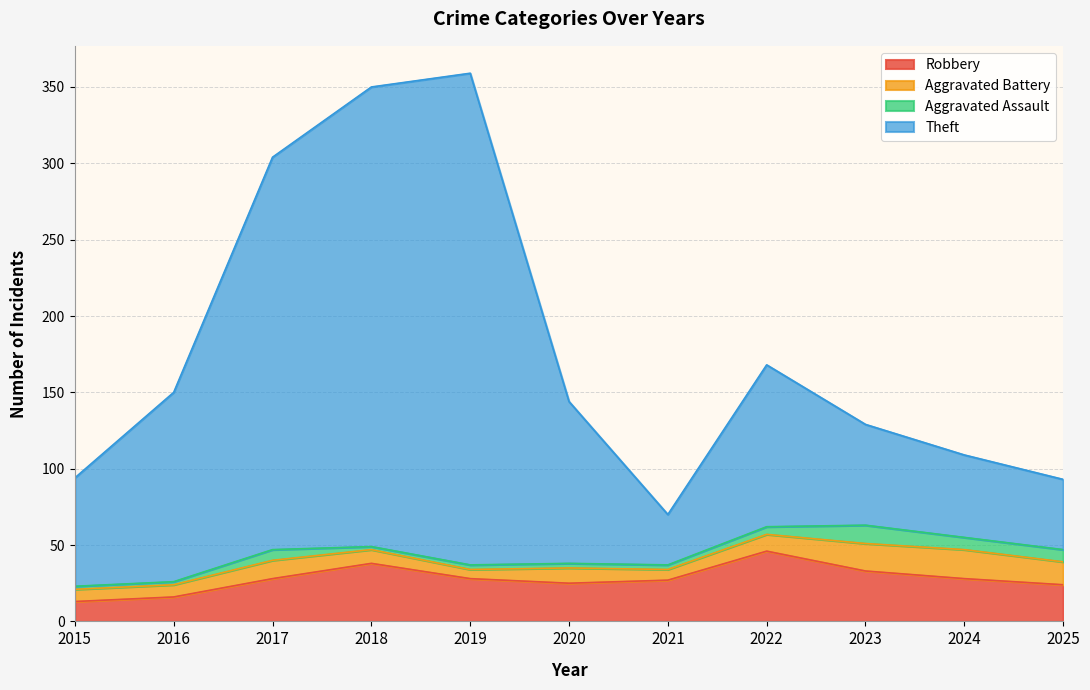

Is the value of Robbery at 2022 greater than the value of Theft at 2022?

No